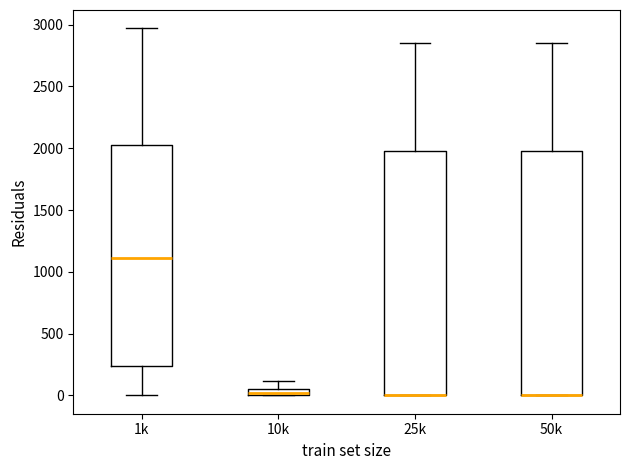

Where does the upper whisker of the box for 50k end on the y-axis? The values are not printed on the chart, so give them approximately, as read against the axis.

2850